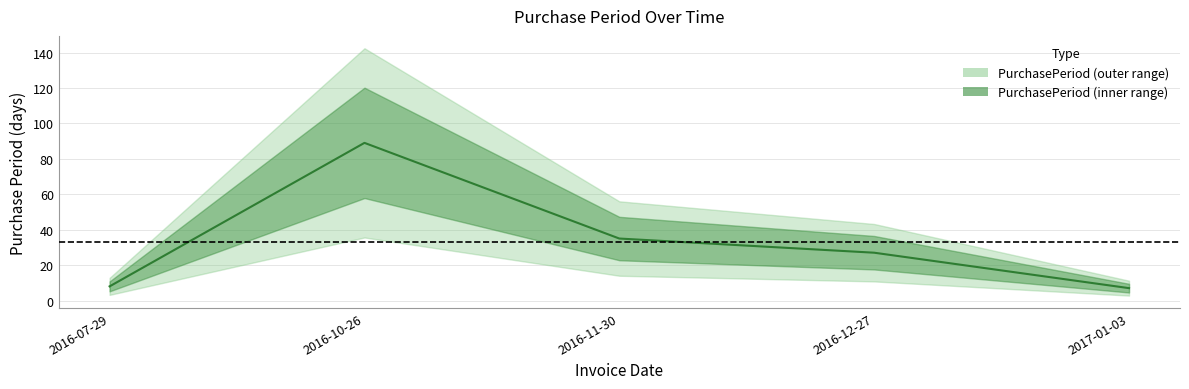

At which label does the data first exceed 27?

2016-10-26